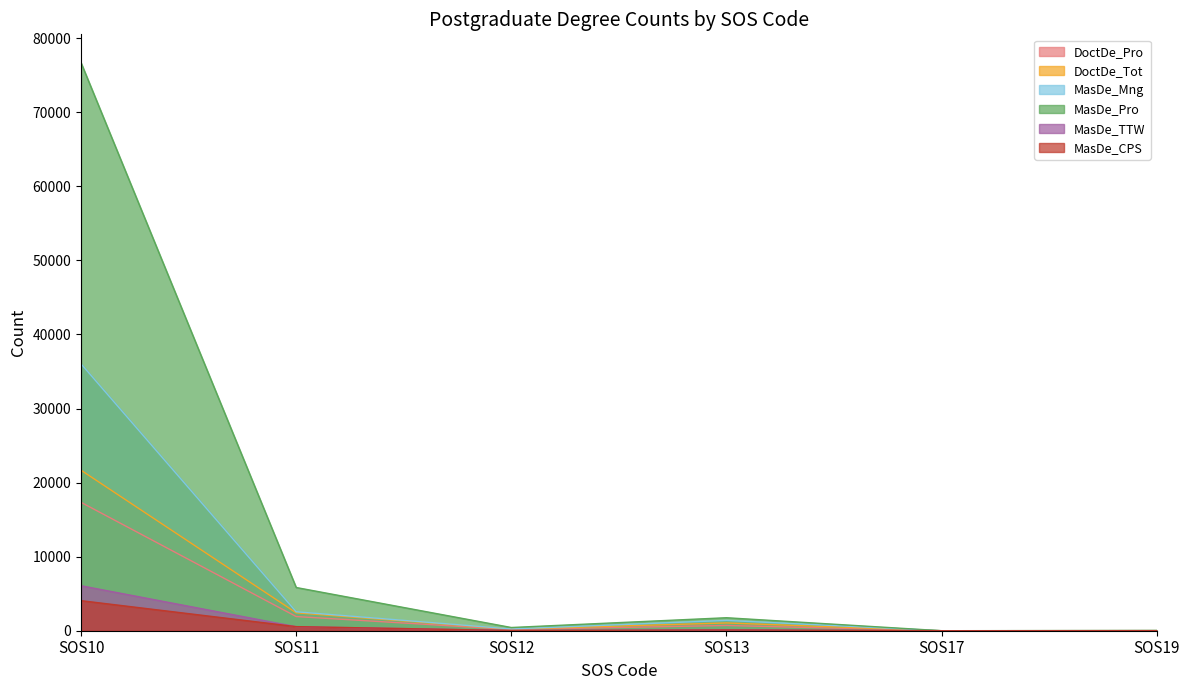

Between SOS13 and SOS17, which series saw the biggest shift?

MasDe_Pro